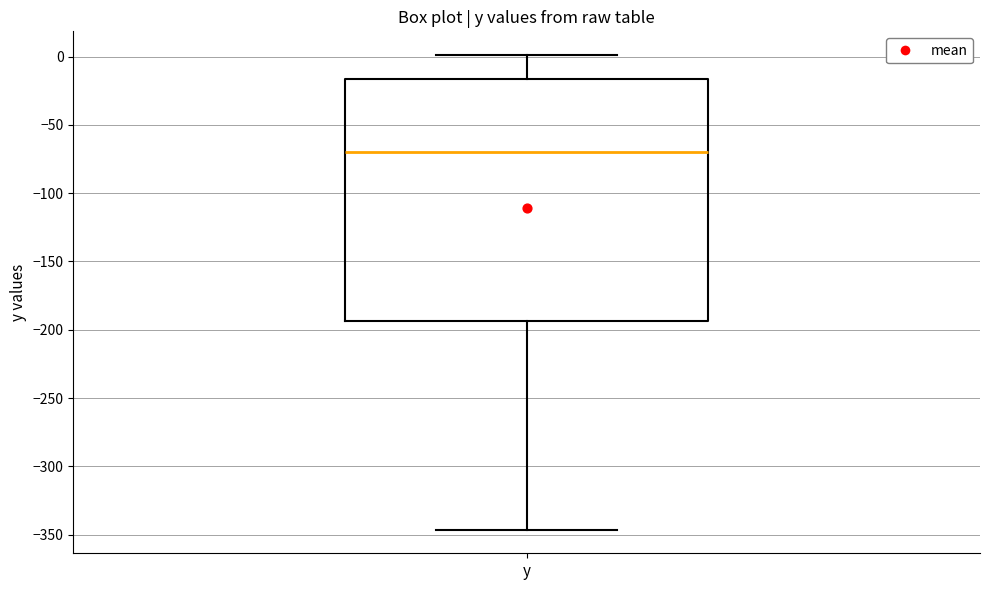

Where is the lower edge of the box for y on the y-axis? The values are not printed on the chart, so give them approximately, as read against the axis.

-195